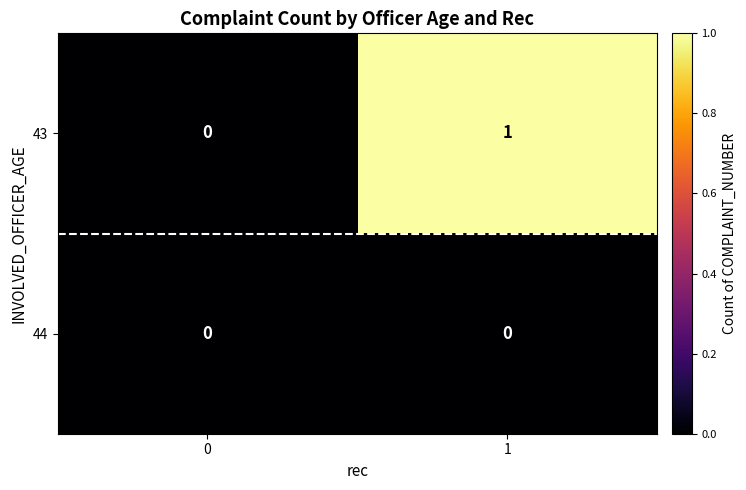

Which series has the largest total across all categories?

43